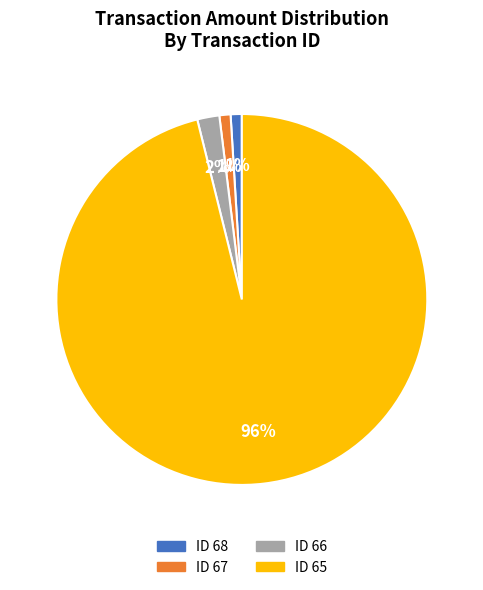

To the nearest percent, what is the average slice percentage?

25%